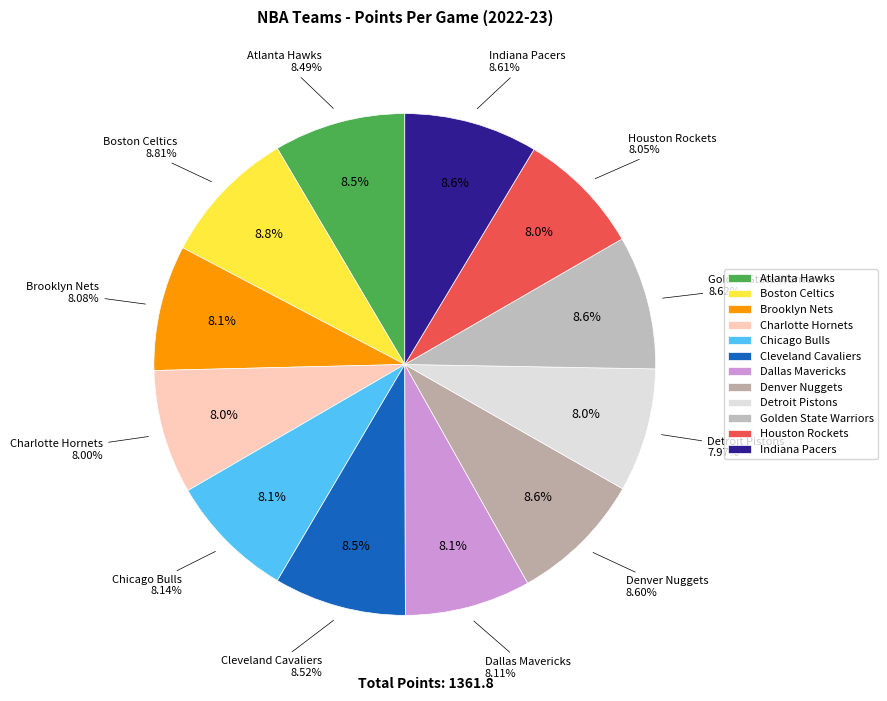

To the nearest percent, what is the combined percentage of Cleveland Cavaliers and Boston Celtics?

17%